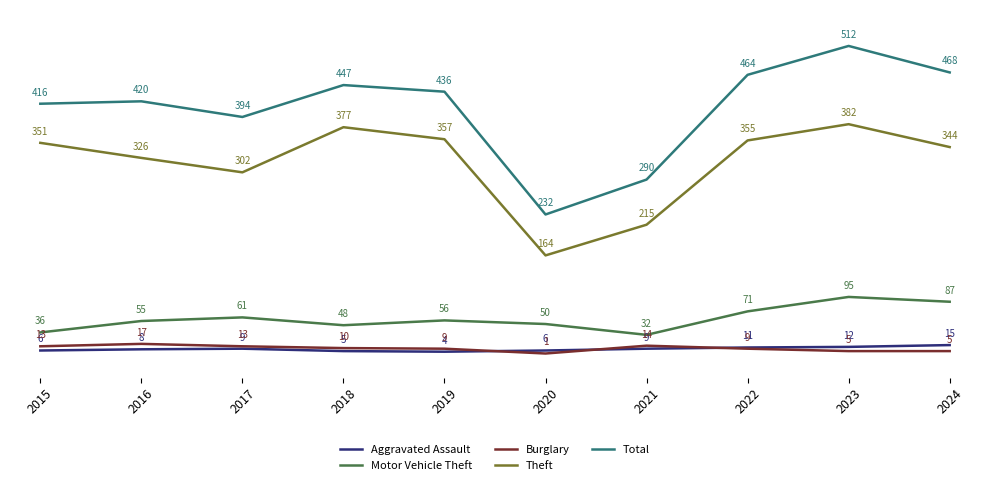

What is the sum of all Theft values?

3173